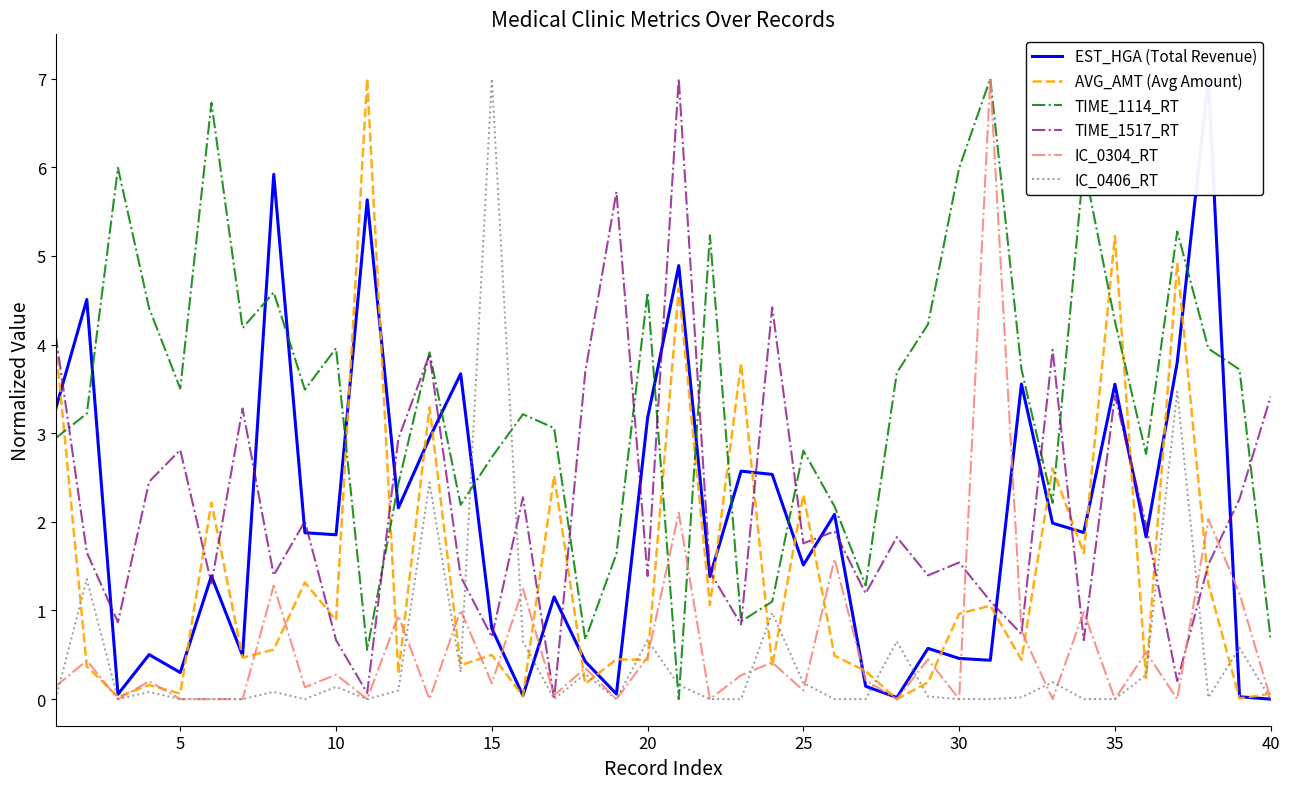

The IC_0406_RT series shows 0.0 at 30. True or false?

True